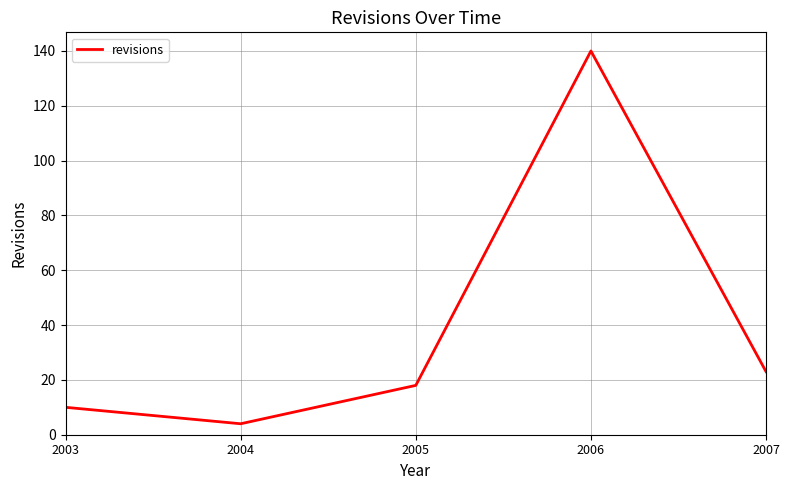

Where is the data nearest to the value 72?

2007